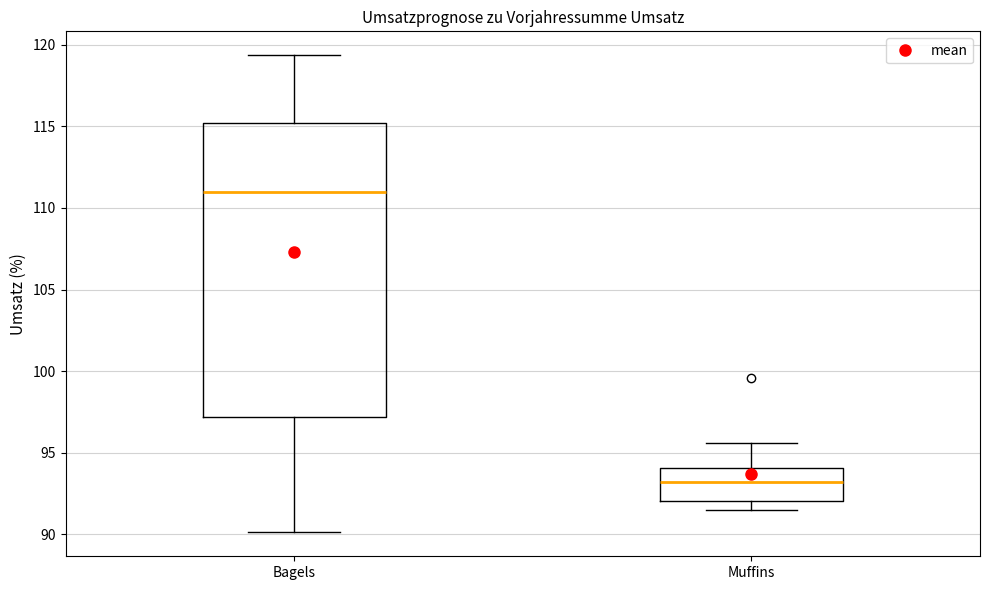

Reading left to right, transcribe this box plot: for each box, give where its median line is, the range the box spans, and where its two whiskers end, as read against the y-axis. The values are not printed on the chart, so give them approximately, as read against the axis.

Bagels: median 111.0, box 97.0 to 115.0, whiskers 90.0 to 119.5
Muffins: median 93.0, box 92.0 to 94.0, whiskers 91.5 to 95.5